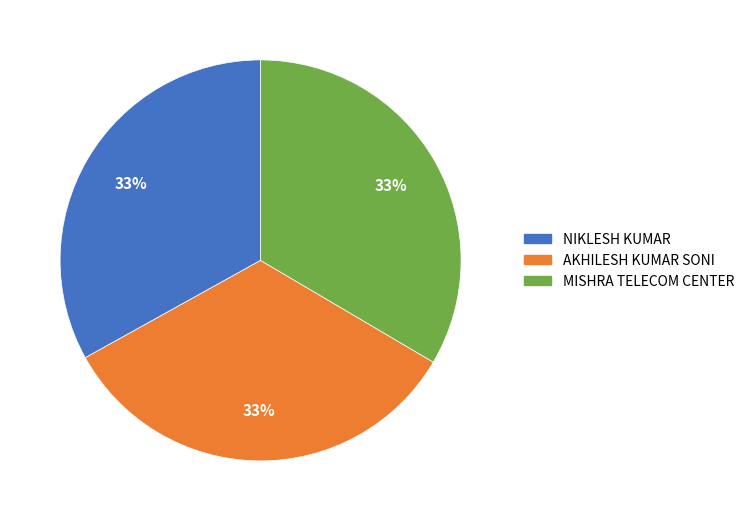

Is the sum of MISHRA TELECOM CENTER and NIKLESH KUMAR greater than half?

Yes